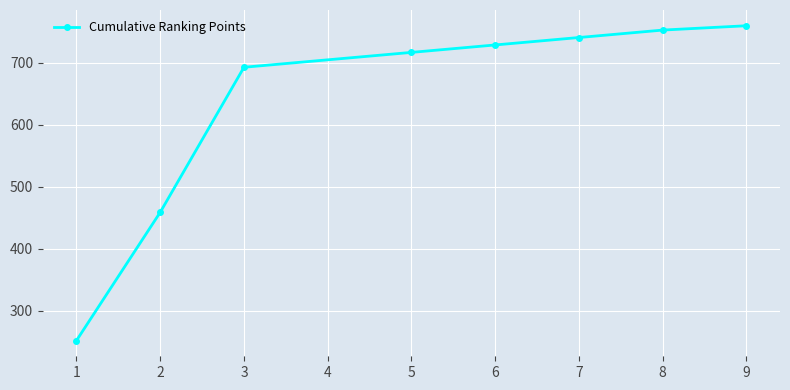

What is the ratio of the value at 6 to the value at 2?

1.6